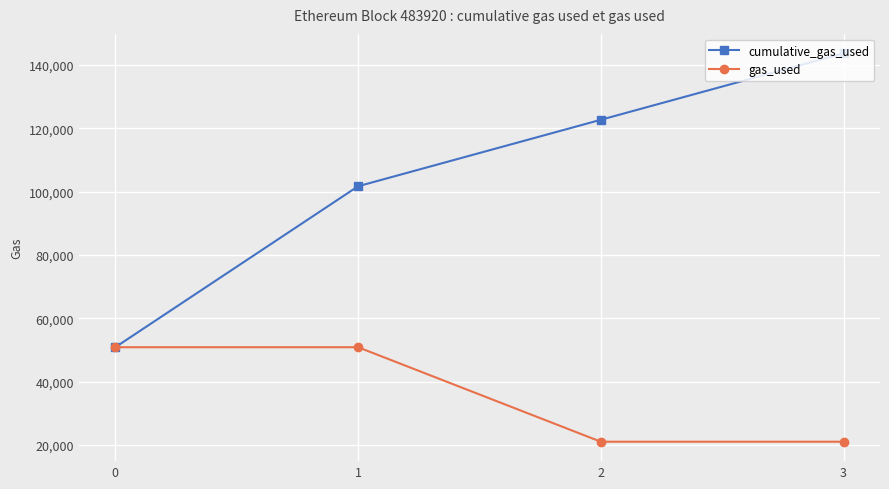

Which series has the largest total across all categories?

cumulative_gas_used